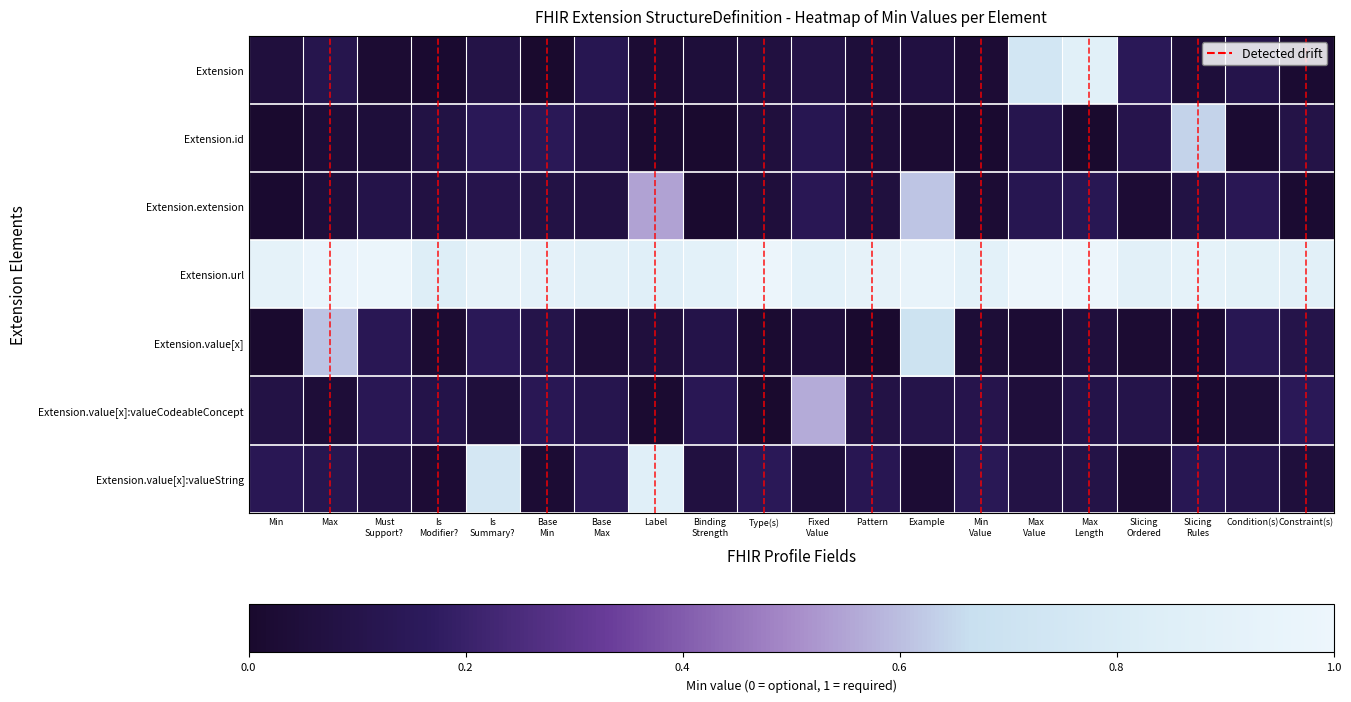

Rank the series at Min from highest to lowest value.

Extension.url, Extension.value[x]:valueString, Extension.value[x]:valueCodeableConcept, Extension, Extension.extension, Extension.value[x], Extension.id